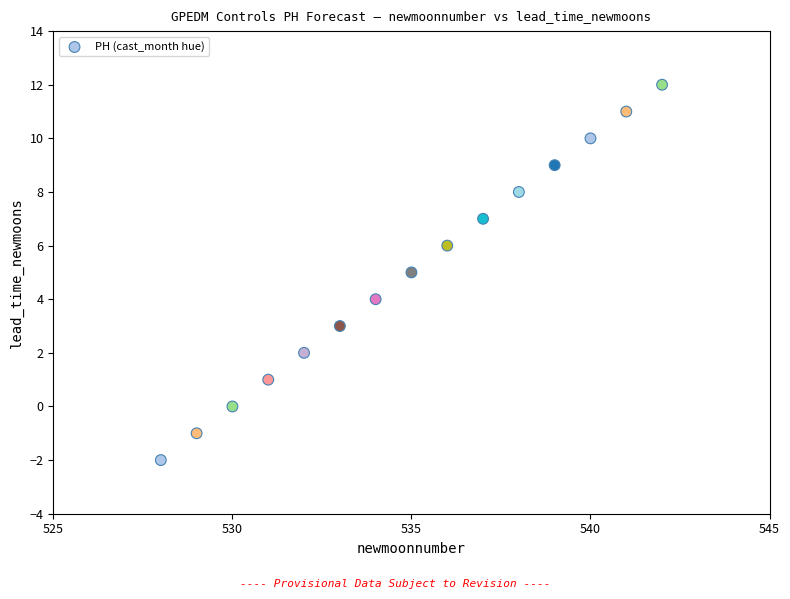

List the coordinates of all points as (X, Y) pairs, reading left to right.

(528, -2)  (529, -1)  (530, 0)  (531, 1)  (532, 2)  (533, 3)  (534, 4)  (535, 5)  (536, 6)  (537, 7)  (538, 8)  (539, 9)  (540, 10)  (541, 11)  (542, 12)